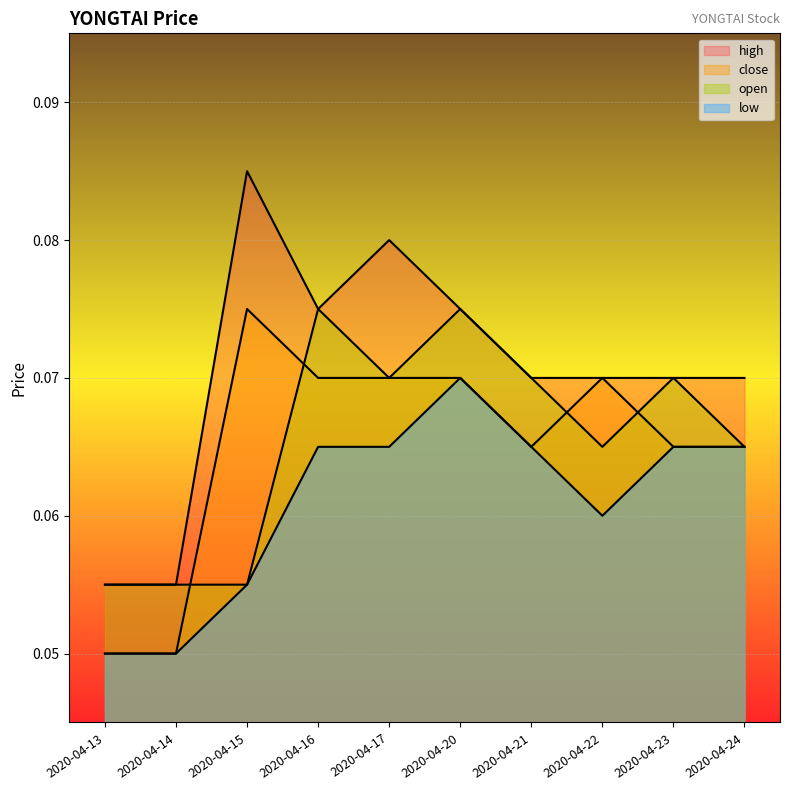

At which category is the sum across all series the highest?

2020-04-20